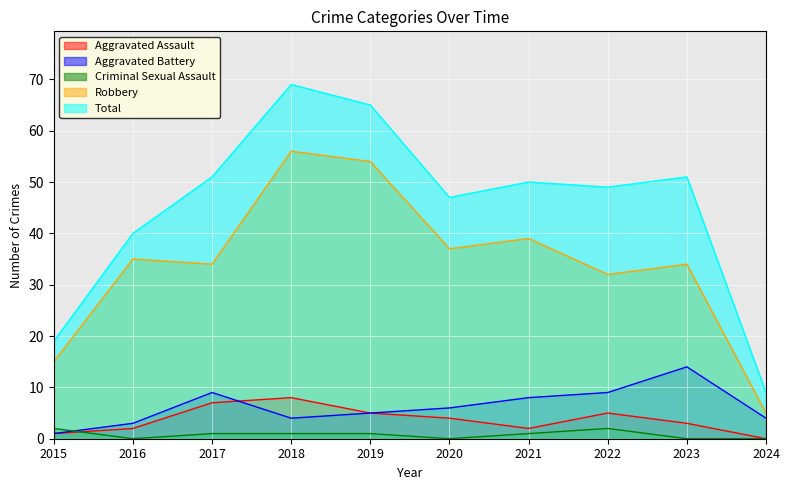

What is the value of the Robbery point at the 4th from the left?

56